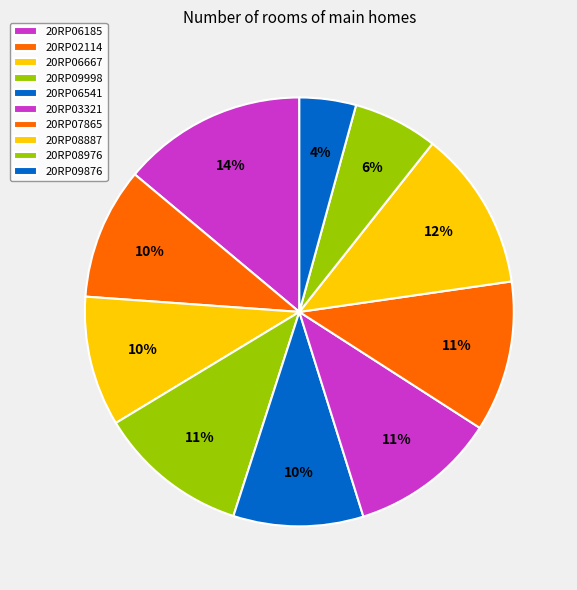

Which has a higher value, 20RP08887 or 20RP09876?

20RP08887